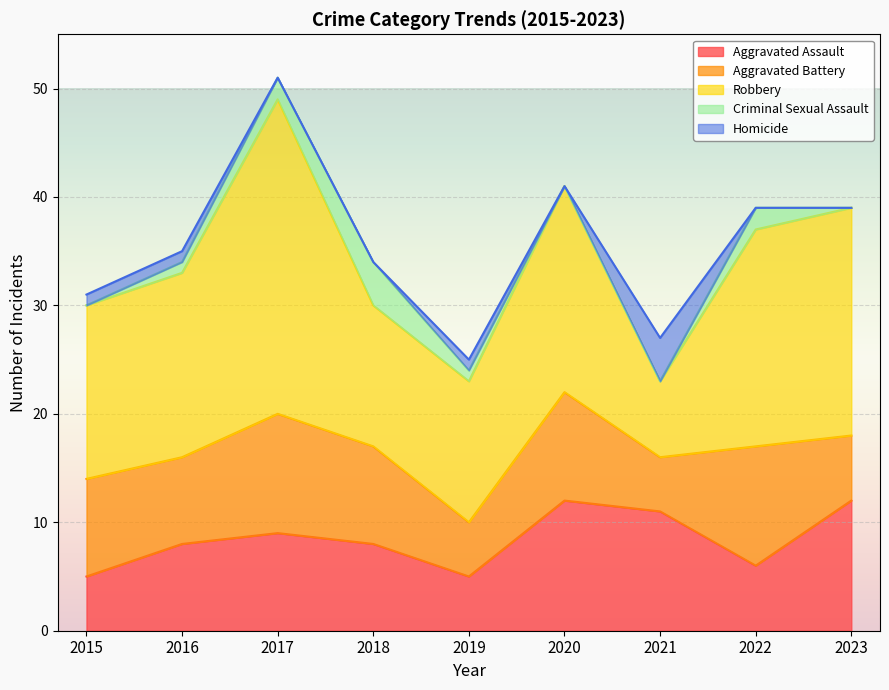

At which category is the sum across all series the highest?

2017